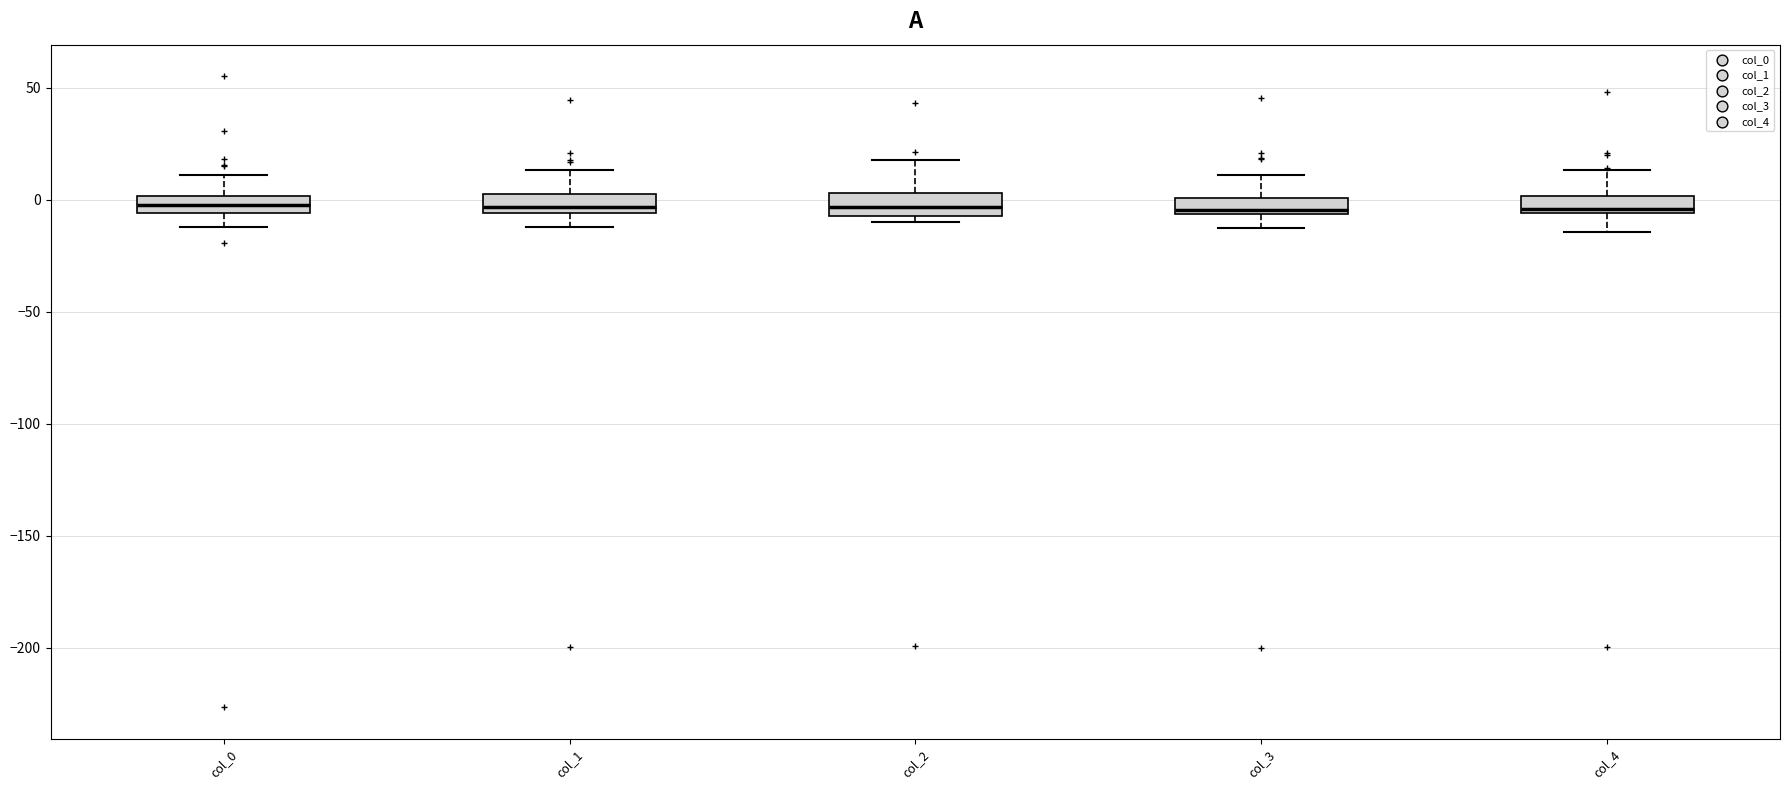

Where does the upper whisker of the box for col_1 end on the y-axis? The values are not printed on the chart, so give them approximately, as read against the axis.

15